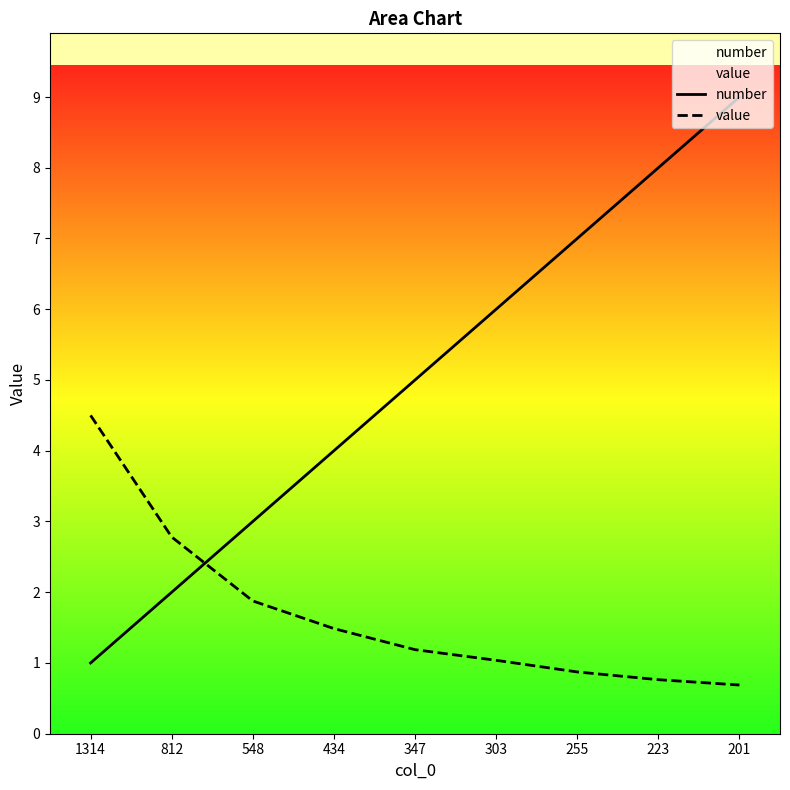

At which label does number first exceed 5?

303